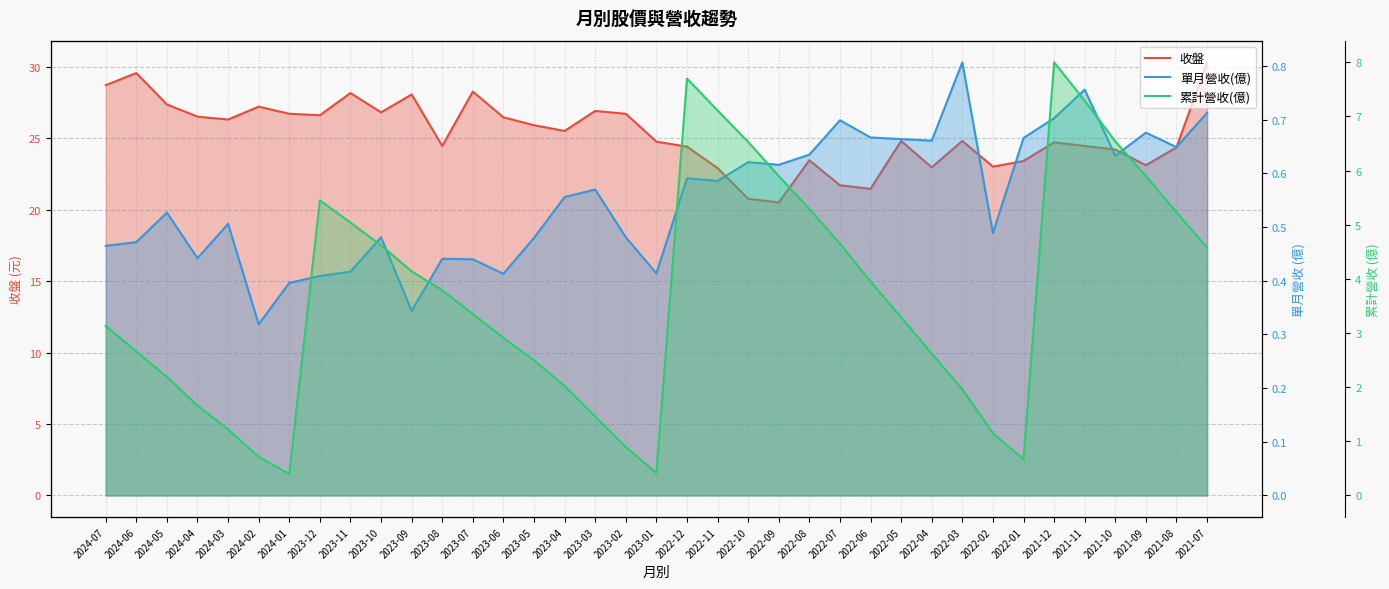

True or false: 收盤 has a value of 29.6 at 2024-06.

True